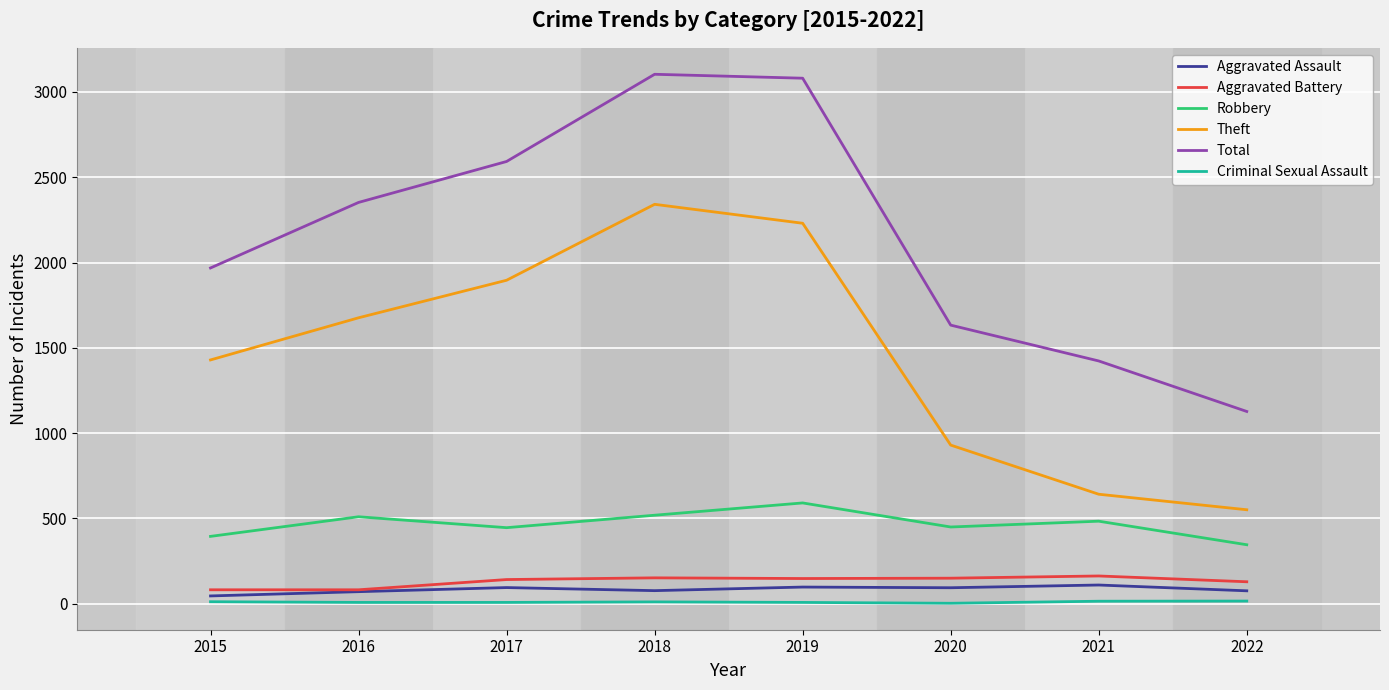

Which series has the largest total across all categories?

Total